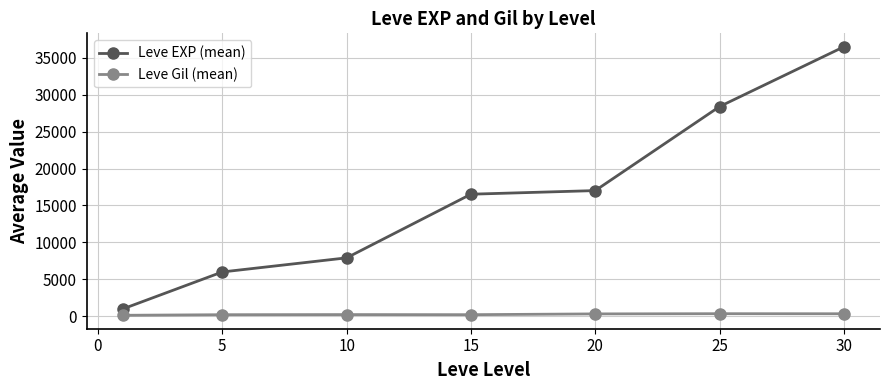

Which series has the widest spread of values?

Leve EXP (mean)